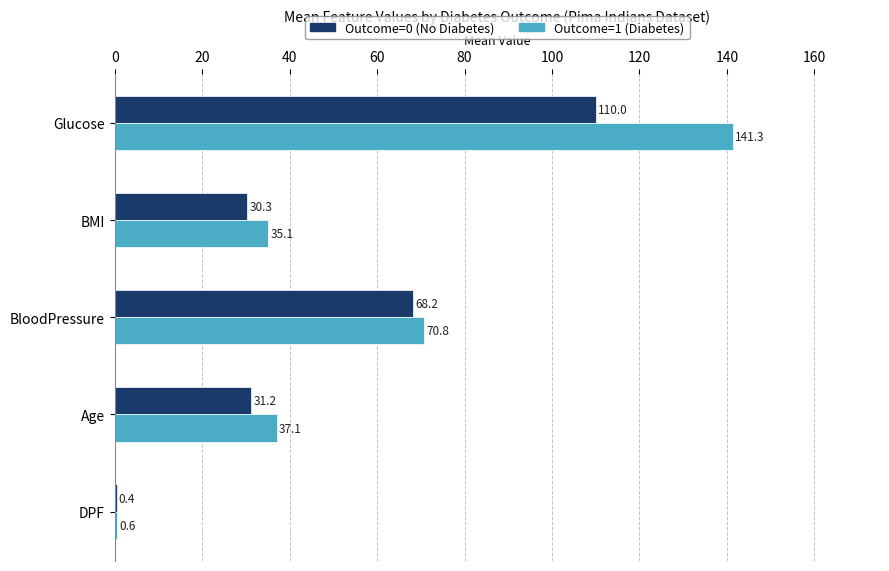

Which category has the highest value across all series?

Glucose